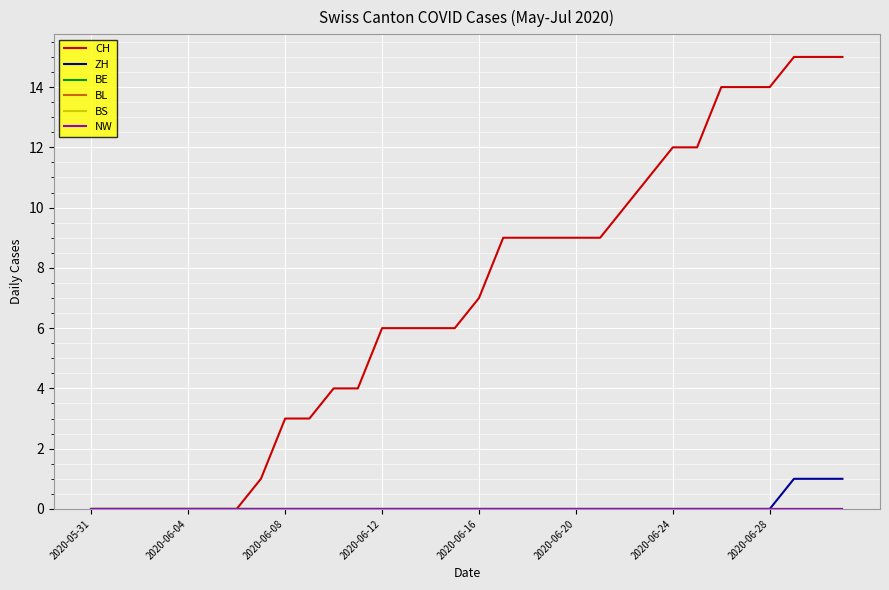

Does the chart have visible grid lines?

Yes